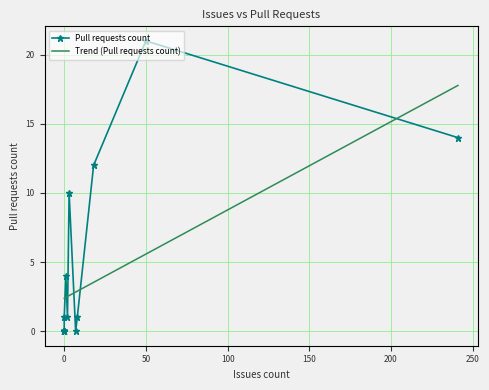

Which series has the largest range (max minus min)?

Pull requests count